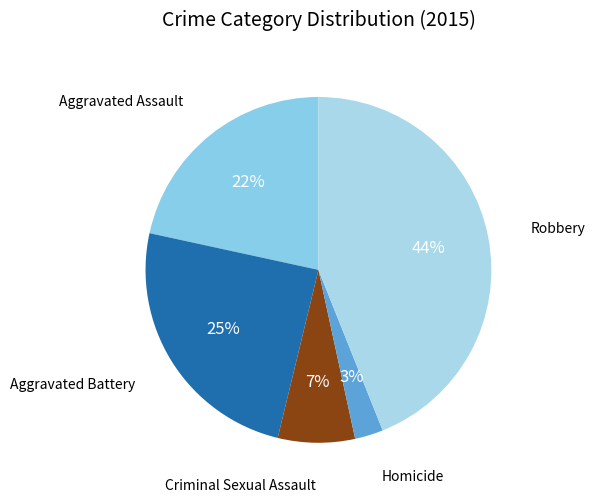

Approximately how many times larger is the value at Criminal Sexual Assault compared to Aggravated Assault?

0.3